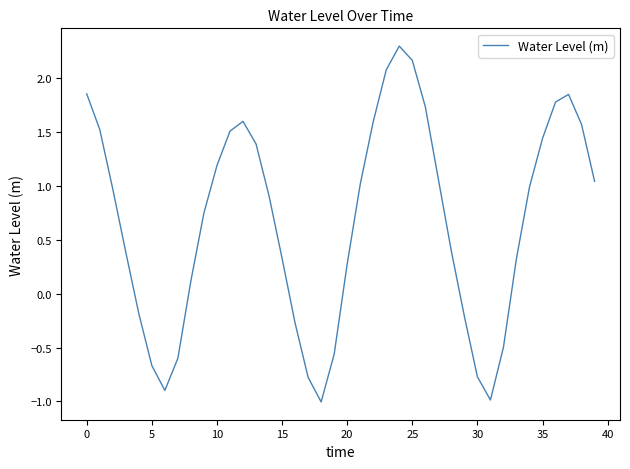

What is the smallest value displayed?

-1.0